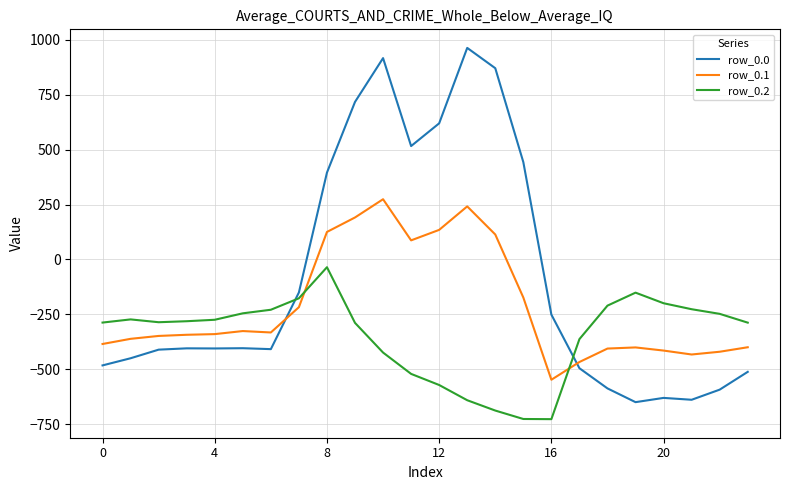

How many distinct data groups are displayed?

3